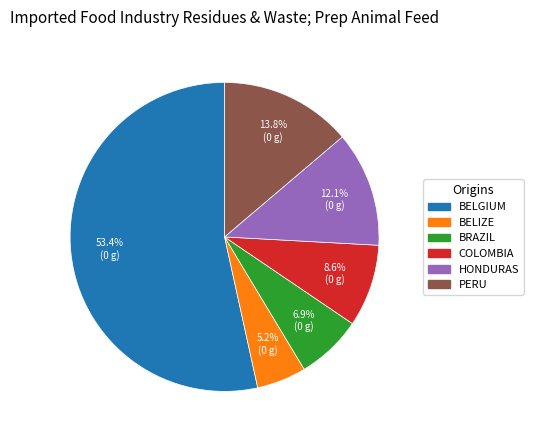

How many slices are in this pie chart?

6